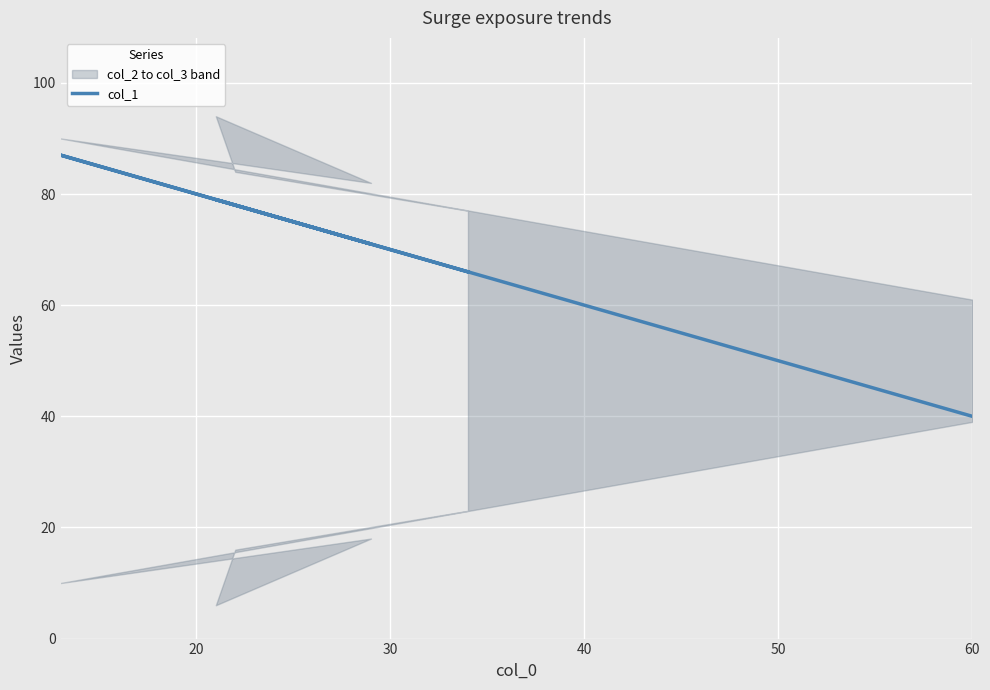

Which has a higher value, 60 or 10?

60